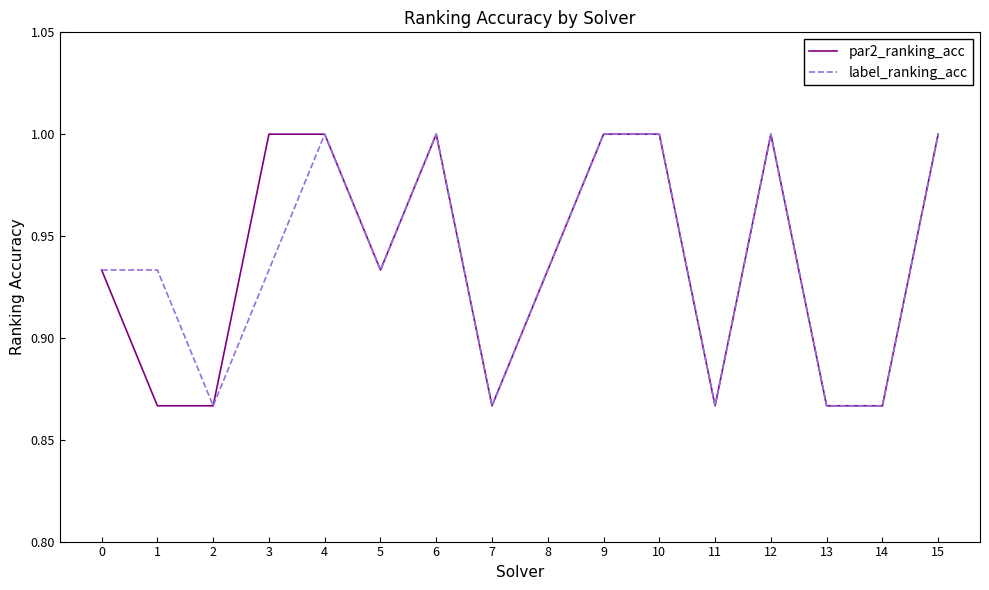

Is the value of par2_ranking_acc at 4 greater than the value of label_ranking_acc at 3?

Yes